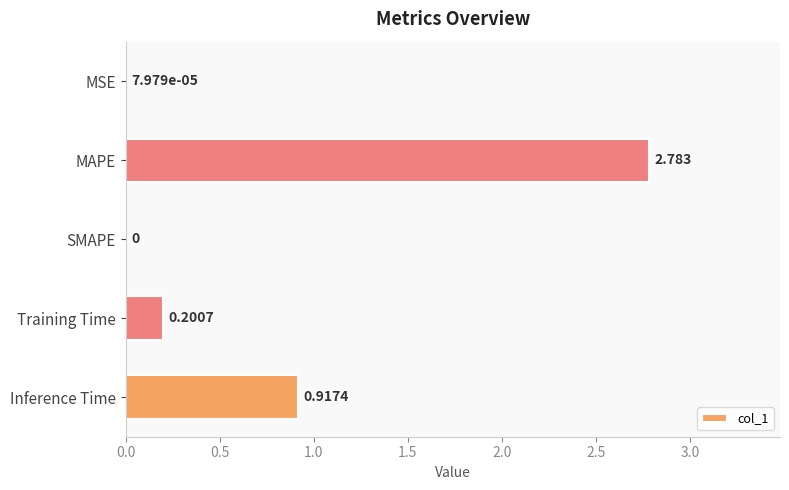

Which has a higher value, MAPE or Training Time?

MAPE